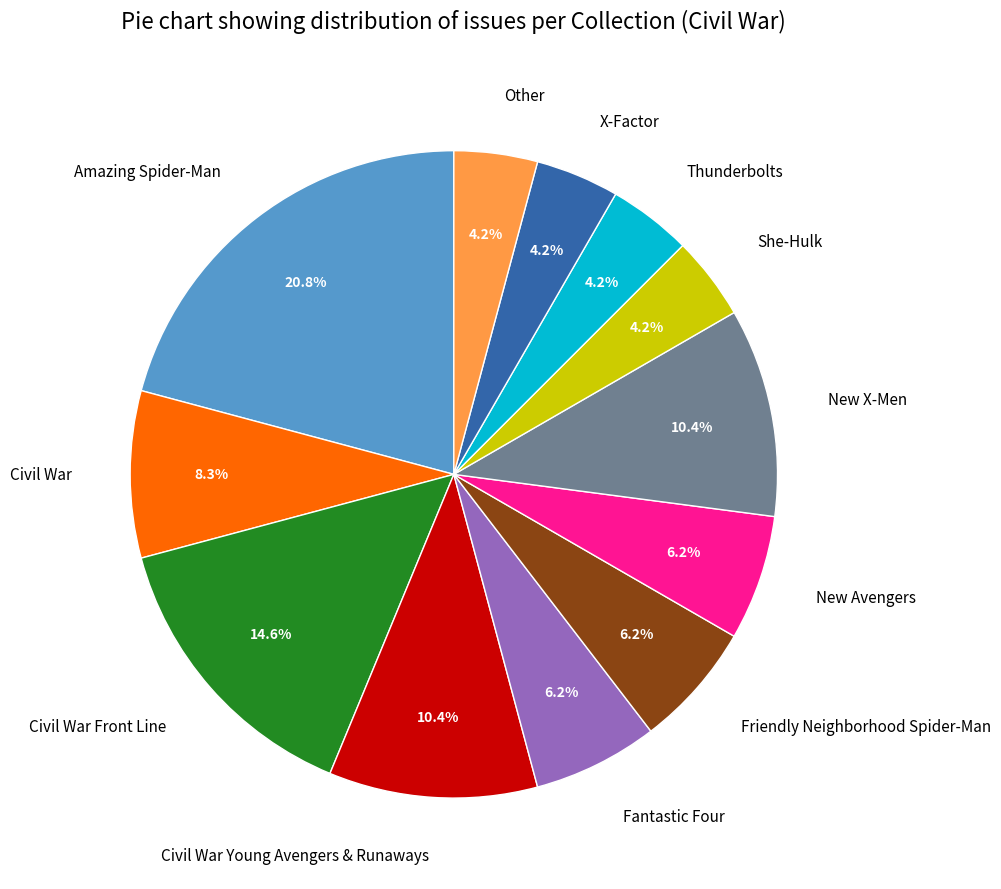

To the nearest percent, what is the difference between the largest and smallest slice percentages?

17%